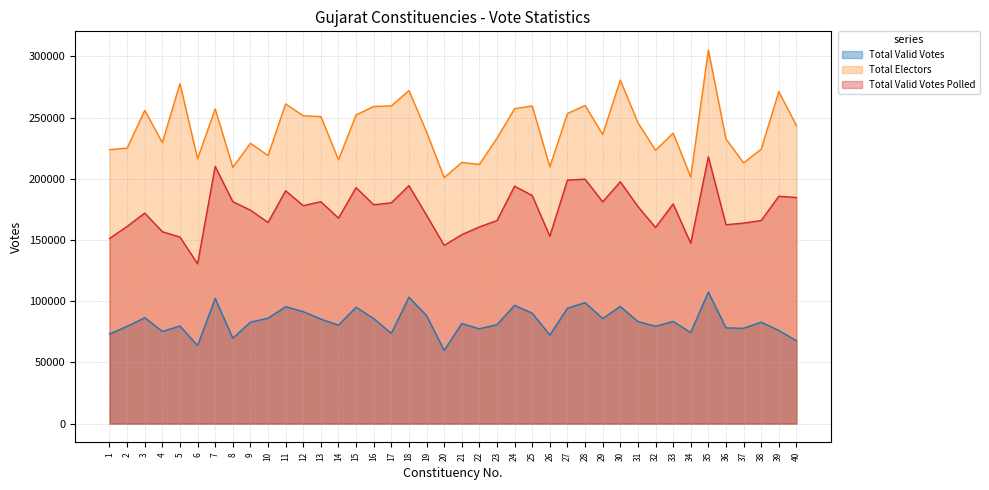

Rank the series at 31 from highest to lowest value.

Total Electors, Total Valid Votes Polled, Total Valid Votes